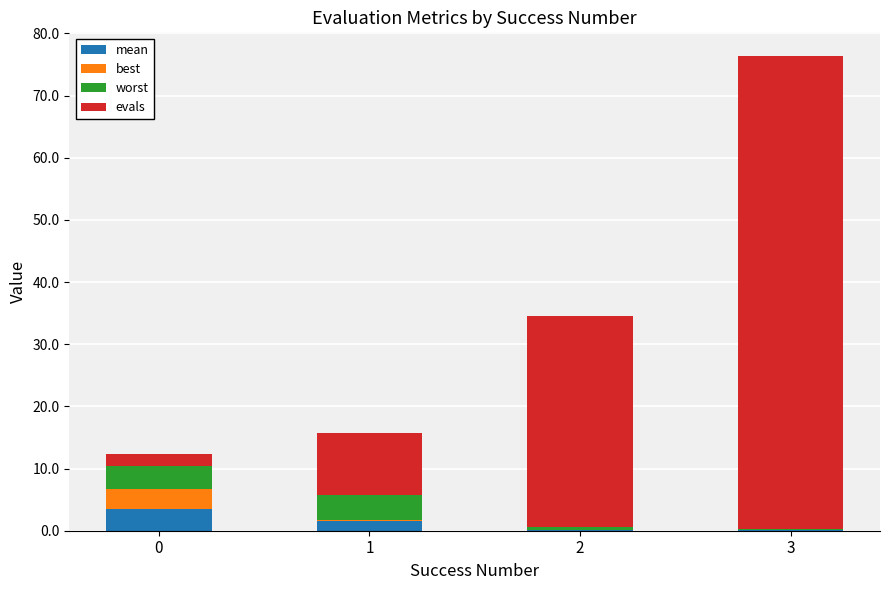

What is the total value across all series at 0?

12.4